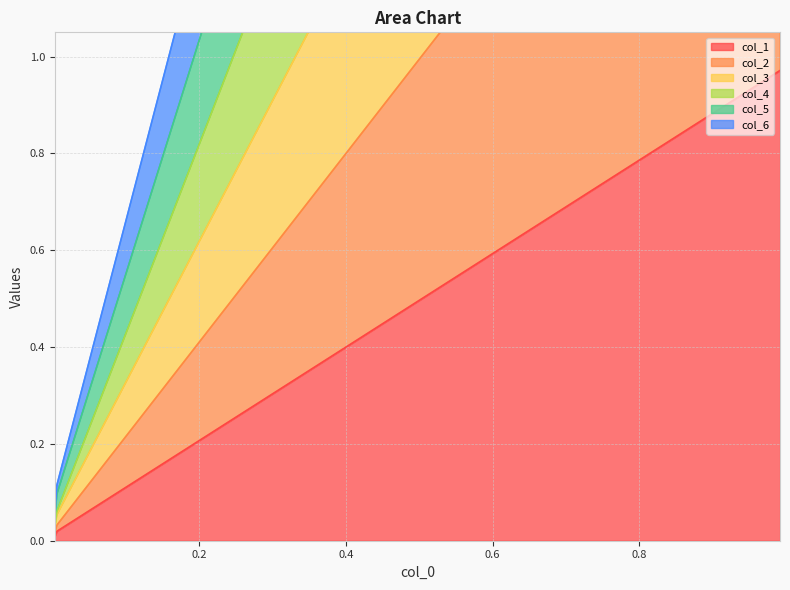

What is the difference between the maximum and second lowest values in the col_1 series?

1.0